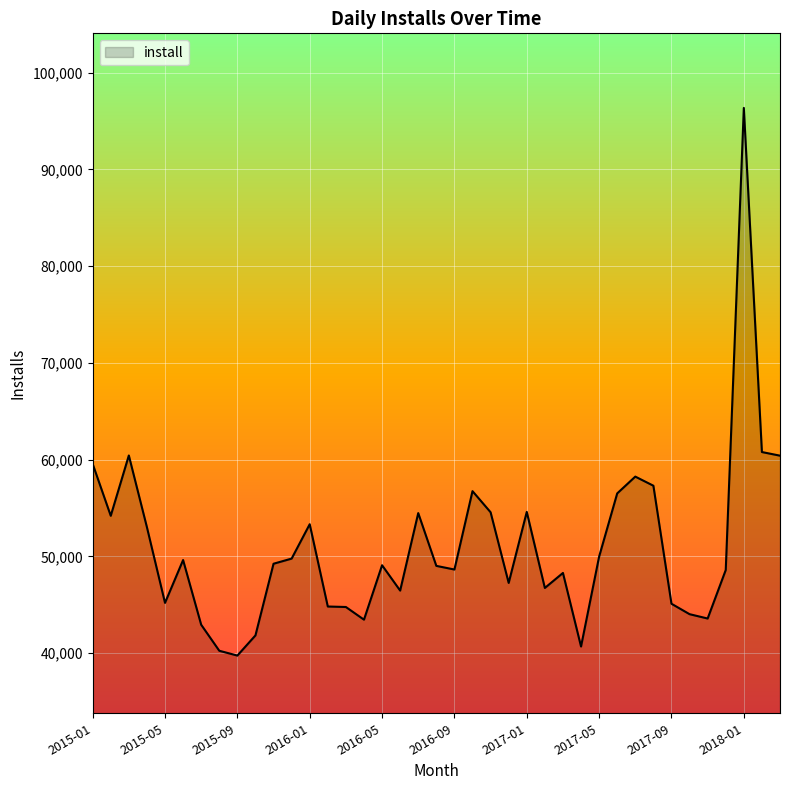

What is the smallest value displayed?

39752